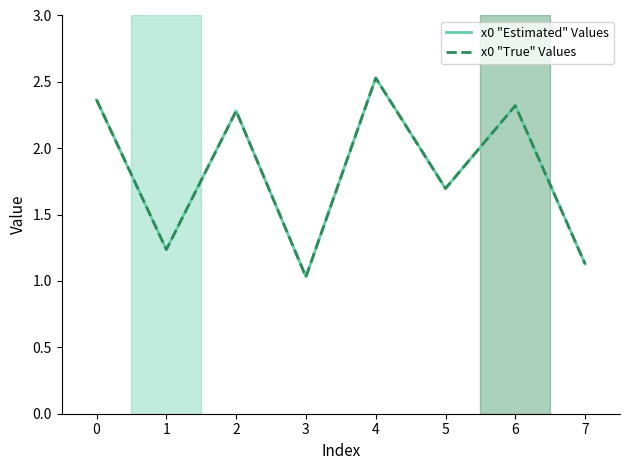

Is it true that x0 "Estimated" Values equals 1.6 at 1?

False